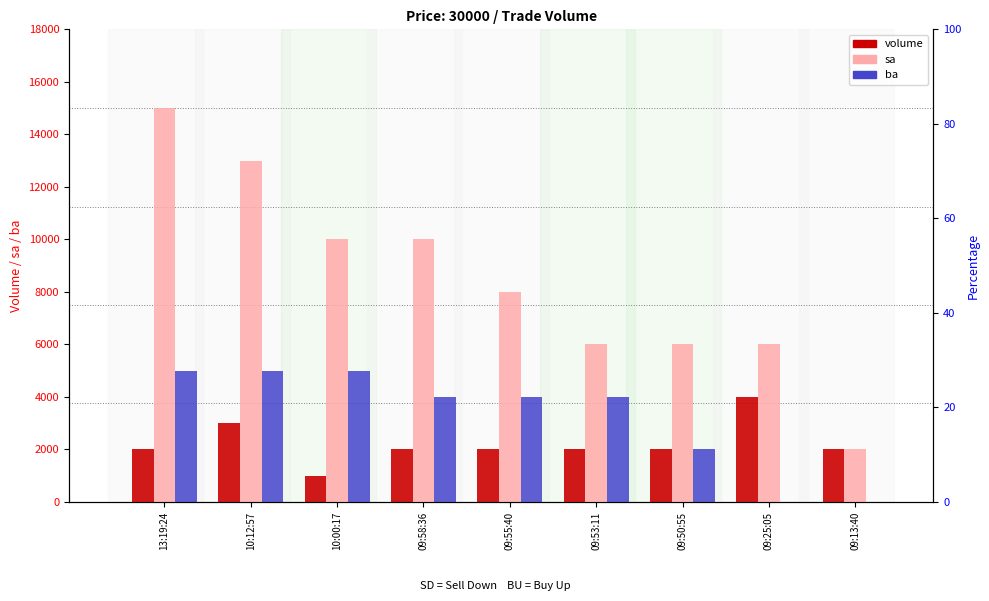

Reading left to right, transcribe all the data shown in this chart.

volume: 13:19:24=2000	10:12:57=3000	10:00:17=1000	09:58:36=2000	09:55:40=2000	09:53:11=2000	09:50:55=2000	09:25:05=4000	09:13:40=2000
sa: 13:19:24=15000	10:12:57=13000	10:00:17=10000	09:58:36=10000	09:55:40=8000	09:53:11=6000	09:50:55=6000	09:25:05=6000	09:13:40=2000
ba: 13:19:24=5000	10:12:57=5000	10:00:17=5000	09:58:36=4000	09:55:40=4000	09:53:11=4000	09:50:55=2000	09:25:05=0	09:13:40=0